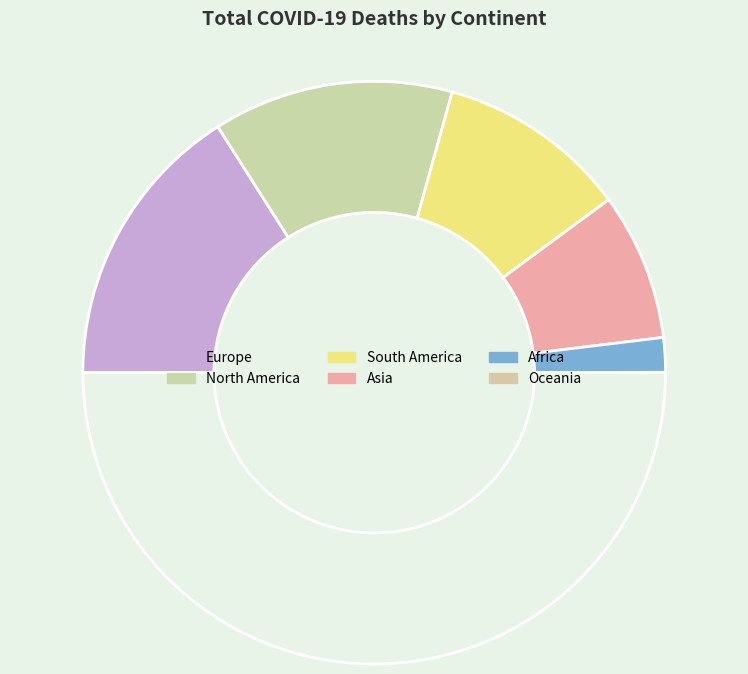

Is there a majority slice in this chart?

No